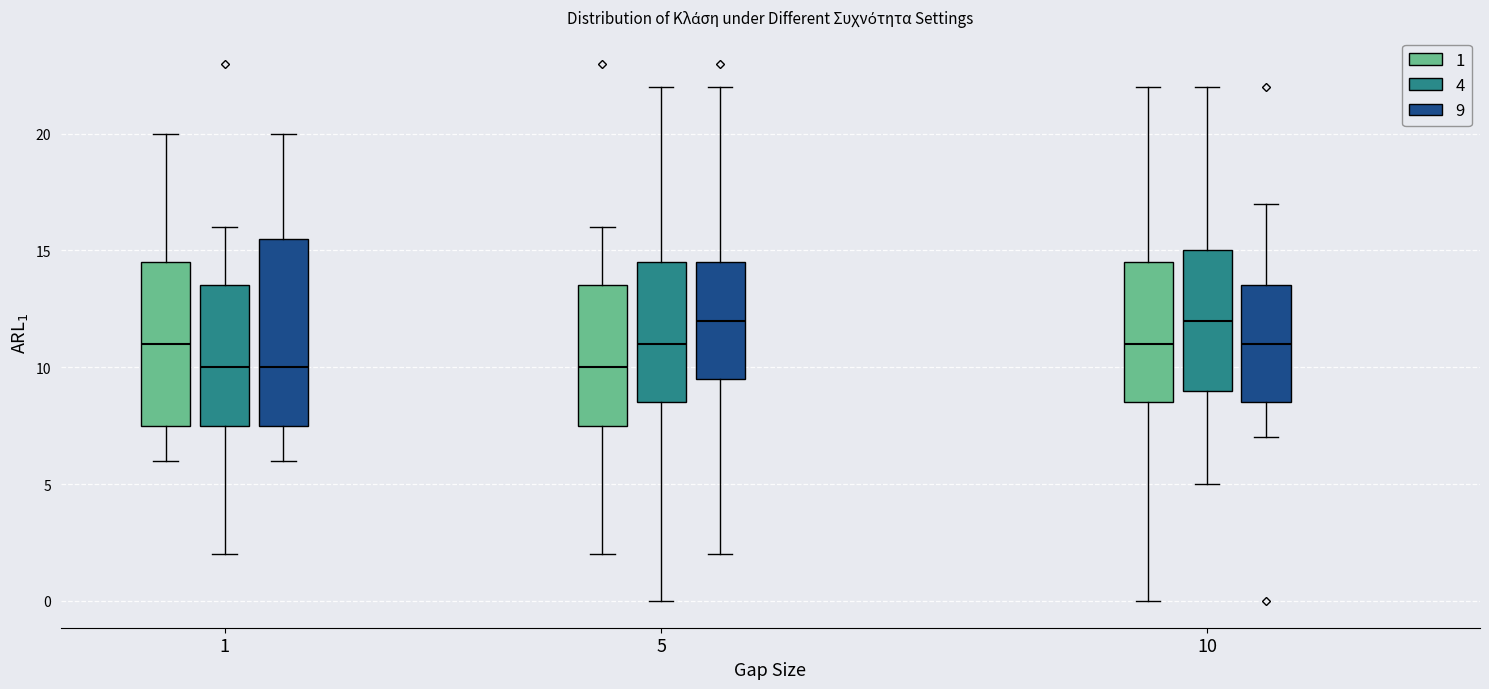

Reading left to right, transcribe this box plot: for each box, give where its median line is, the range the box spans, and where its two whiskers end, as read against the y-axis. The values are not printed on the chart, so give them approximately, as read against the axis.

1 (1): median 11.0, box 7.5 to 14.5, whiskers 6.0 to 20.0
1 (4): median 10.0, box 7.5 to 13.5, whiskers 2.0 to 16.0
1 (9): median 10.0, box 7.5 to 15.5, whiskers 6.0 to 20.0
5 (1): median 10.0, box 7.5 to 13.5, whiskers 2.0 to 16.0
5 (4): median 11.0, box 8.5 to 14.5, whiskers 0.0 to 22.0
5 (9): median 12.0, box 9.5 to 14.5, whiskers 2.0 to 22.0
10 (1): median 11.0, box 8.5 to 14.5, whiskers 0.0 to 22.0
10 (4): median 12.0, box 9.0 to 15.0, whiskers 5.0 to 22.0
10 (9): median 11.0, box 8.5 to 13.5, whiskers 7.0 to 17.0